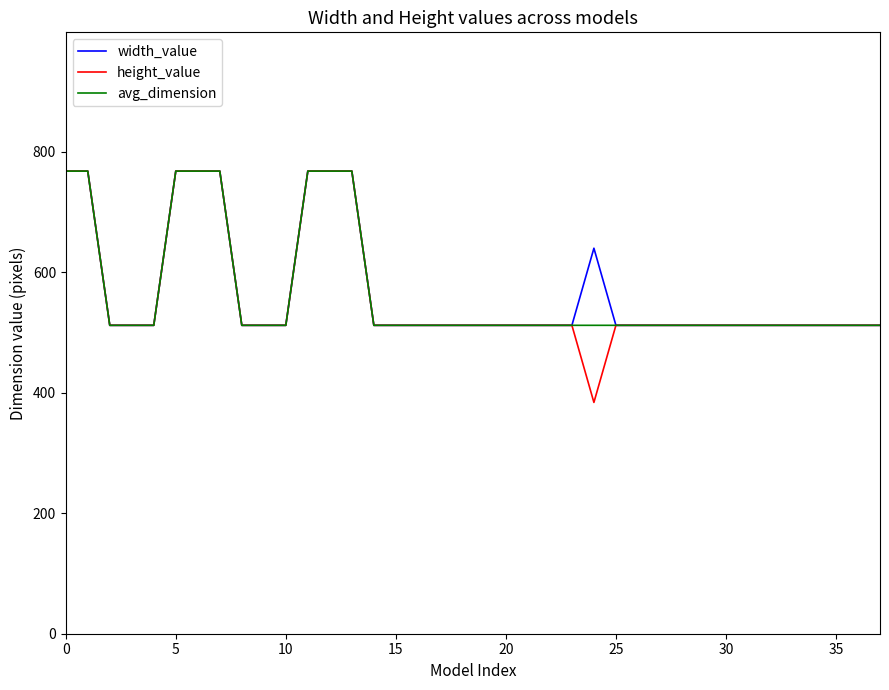

What is the lowest value of the height_value series?

384